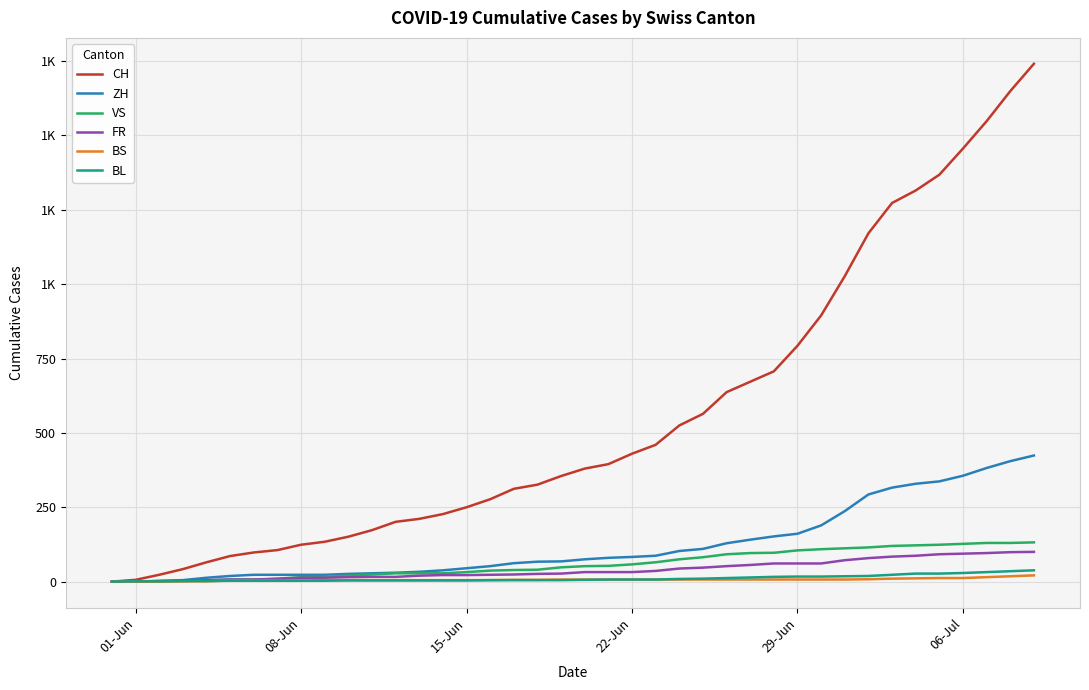

Does the chart have visible grid lines?

Yes